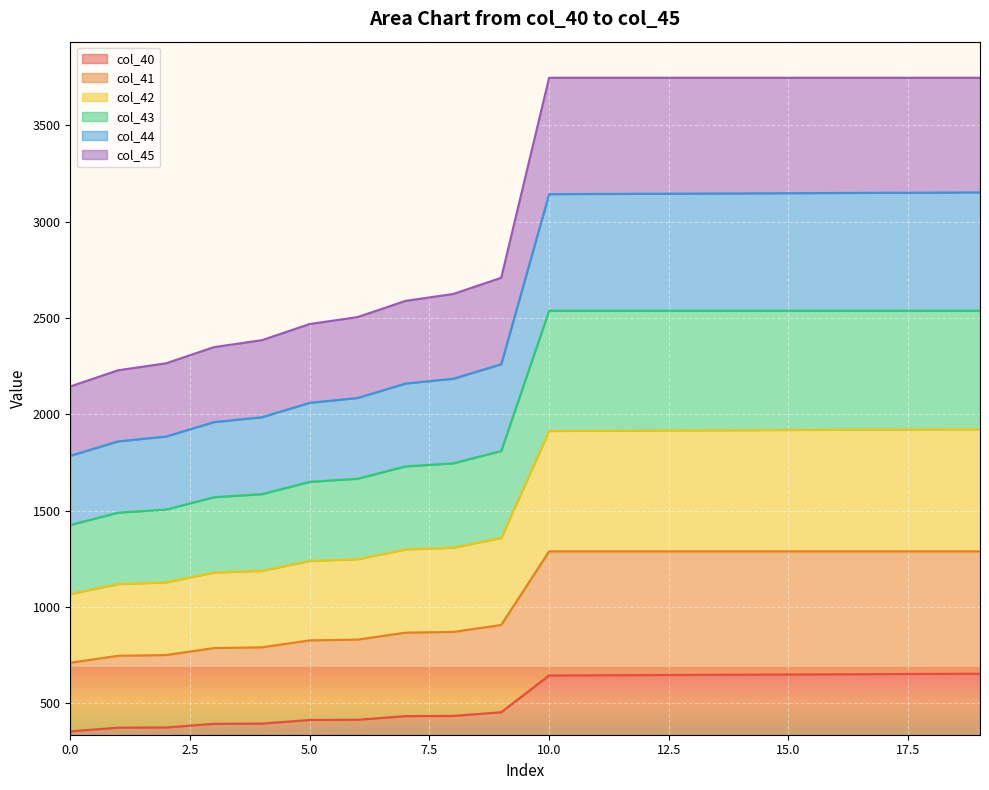

Does the chart display data point markers on the line(s)?

No